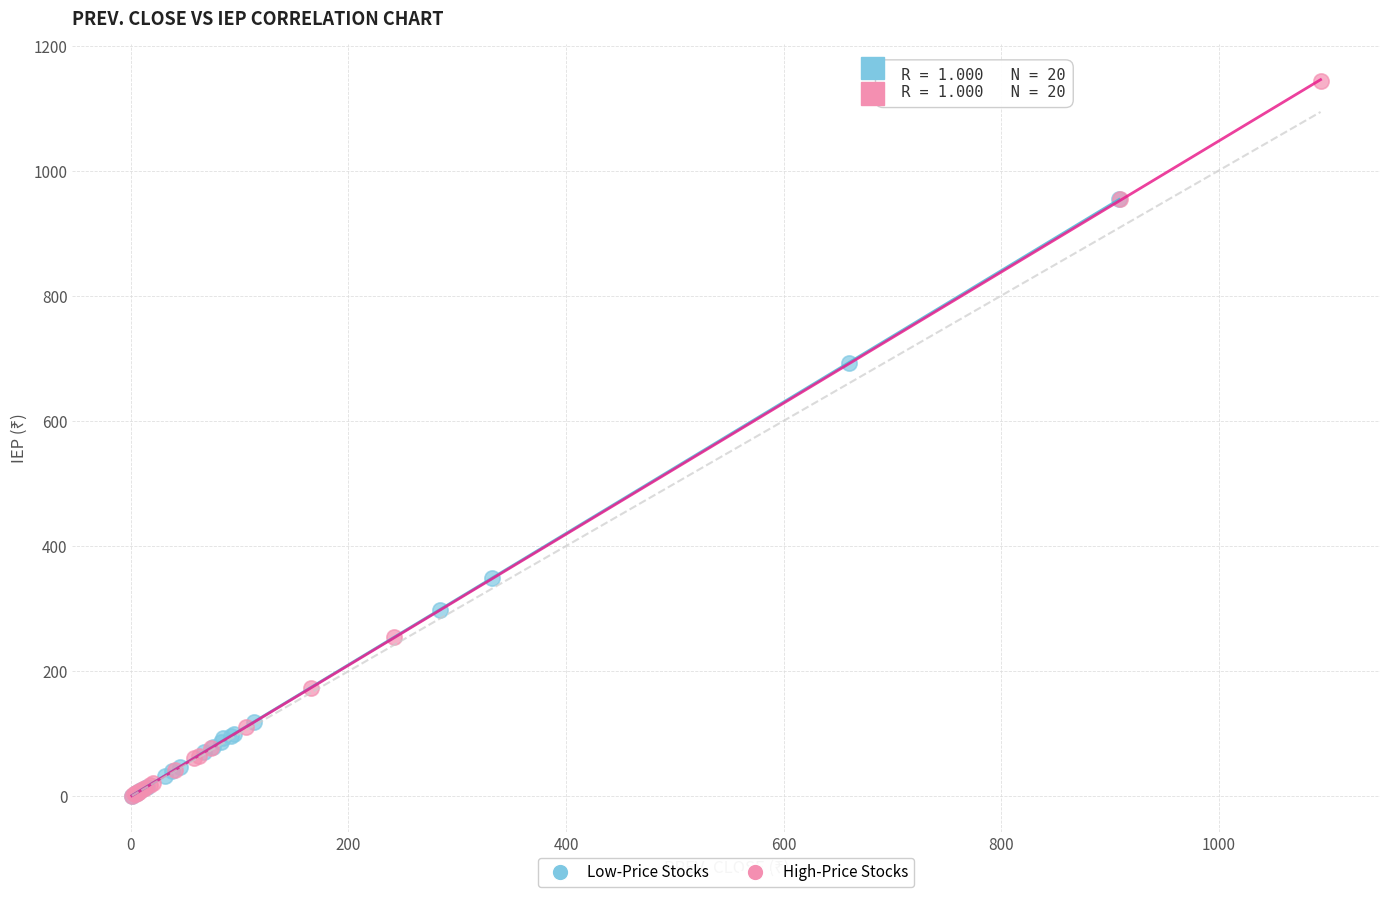

Which series has the widest spread of Y values?

High-Price Stocks